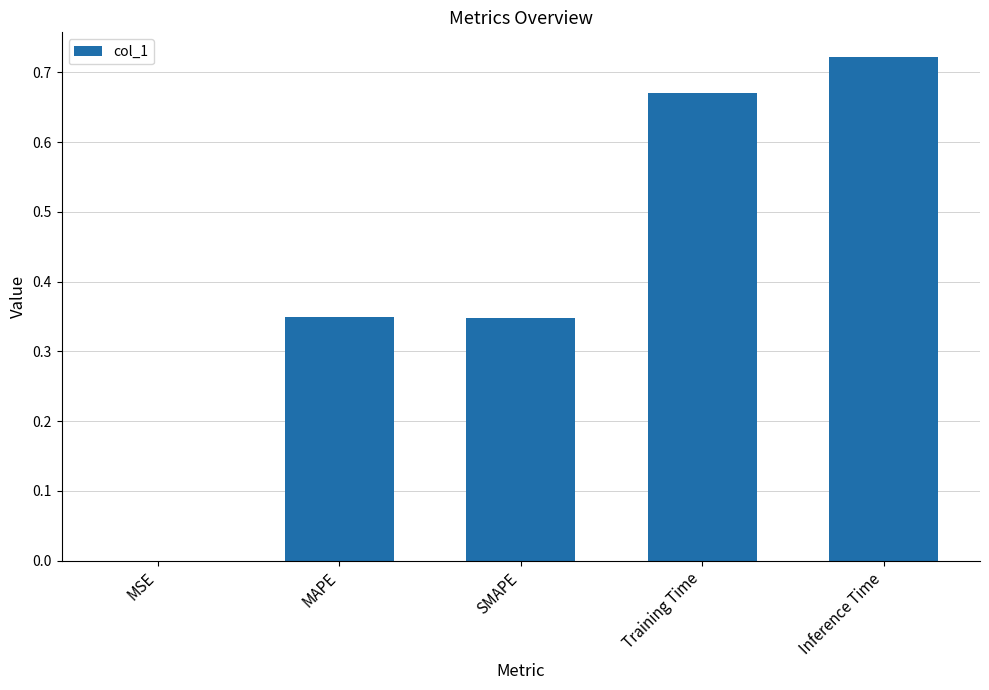

Which label corresponds to the largest value in the chart?

Inference Time